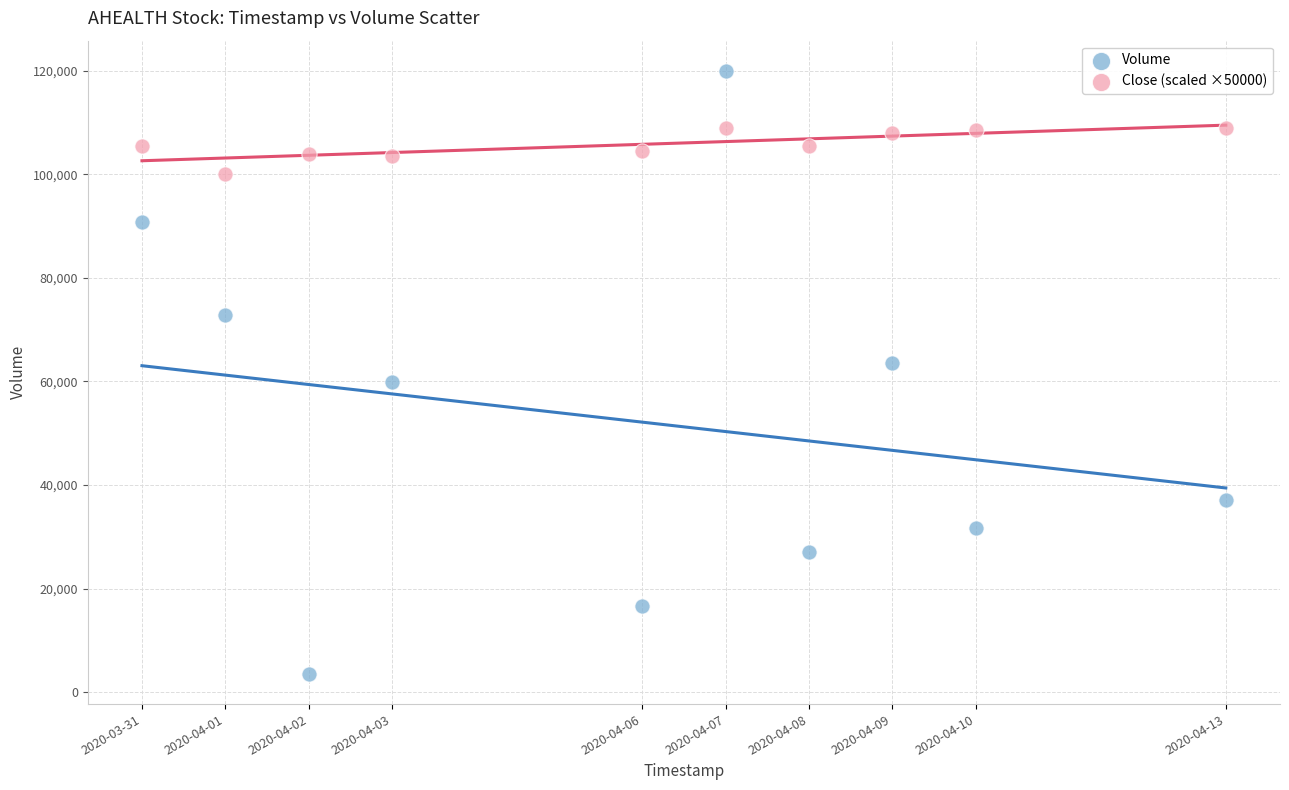

Which series has the widest spread of Y values?

Volume